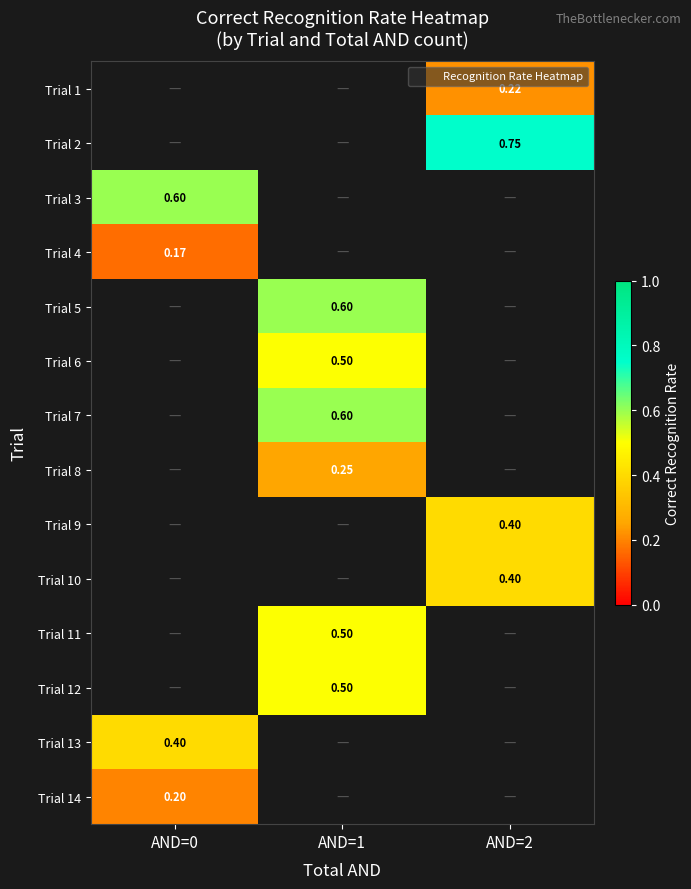

What is the smallest value displayed?

0.2